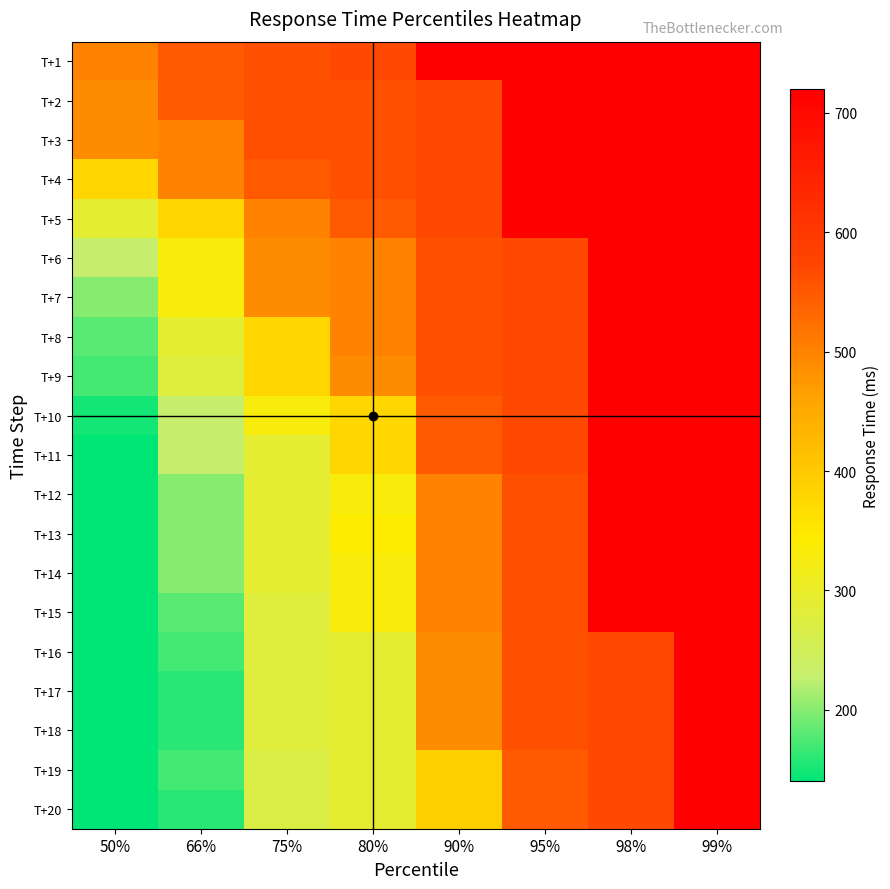

Reading left to right, extract all data points from this chart.

T+1: 50%=500	66%=550	75%=560	80%=570	90%=720	95%=720	98%=720	99%=720
T+2: 50%=490	66%=550	75%=560	80%=560	90%=570	95%=720	98%=720	99%=720
T+3: 50%=490	66%=500	75%=560	80%=560	90%=570	95%=720	98%=720	99%=720
T+4: 50%=380	66%=500	75%=550	80%=560	90%=570	95%=720	98%=720	99%=720
T+5: 50%=290	66%=380	75%=500	80%=550	90%=570	95%=720	98%=720	99%=720
T+6: 50%=230	66%=330	75%=490	80%=500	90%=560	95%=570	98%=720	99%=720
T+7: 50%=200	66%=330	75%=490	80%=500	90%=560	95%=570	98%=720	99%=720
T+8: 50%=180	66%=290	75%=380	80%=500	90%=560	95%=570	98%=720	99%=720
T+9: 50%=170	66%=280	75%=380	80%=490	90%=560	95%=570	98%=720	99%=720
T+10: 50%=150	66%=230	75%=330	80%=380	90%=550	95%=570	98%=720	99%=720
T+11: 50%=140	66%=230	75%=290	80%=380	90%=550	95%=570	98%=720	99%=720
T+12: 50%=140	66%=200	75%=290	80%=330	90%=500	95%=560	98%=720	99%=720
T+13: 50%=140	66%=200	75%=290	80%=340	90%=500	95%=560	98%=720	99%=720
T+14: 50%=140	66%=200	75%=290	80%=330	90%=500	95%=560	98%=720	99%=720
T+15: 50%=140	66%=180	75%=280	80%=330	90%=500	95%=560	98%=720	99%=720
T+16: 50%=140	66%=170	75%=280	80%=290	90%=490	95%=560	98%=570	99%=720
T+17: 50%=140	66%=160	75%=280	80%=290	90%=490	95%=560	98%=570	99%=720
T+18: 50%=140	66%=160	75%=280	80%=290	90%=490	95%=560	98%=570	99%=720
T+19: 50%=140	66%=170	75%=270	80%=290	90%=390	95%=550	98%=570	99%=720
T+20: 50%=140	66%=160	75%=270	80%=290	90%=390	95%=550	98%=570	99%=720